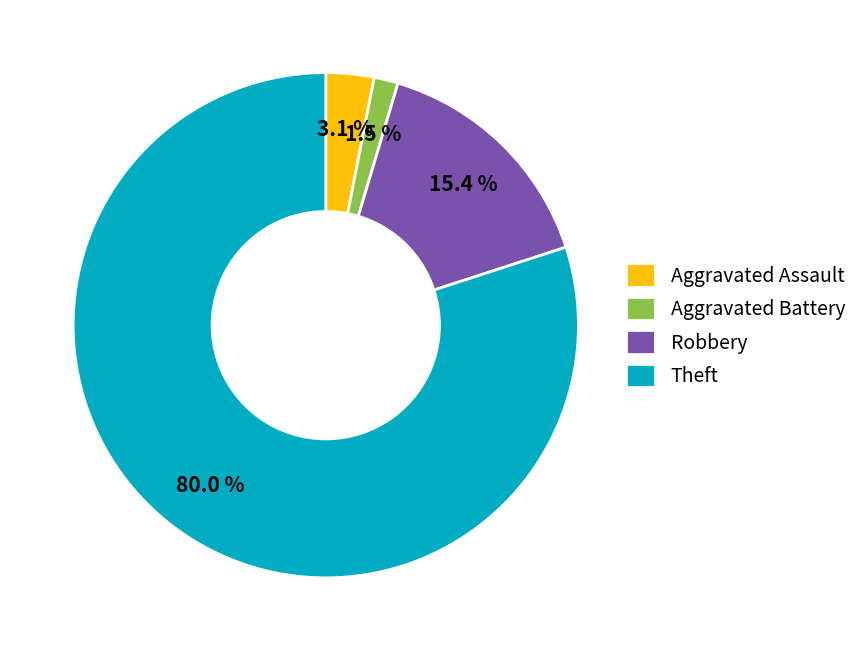

Rank the categories by value from lowest to highest.

Aggravated Battery, Aggravated Assault, Robbery, Theft